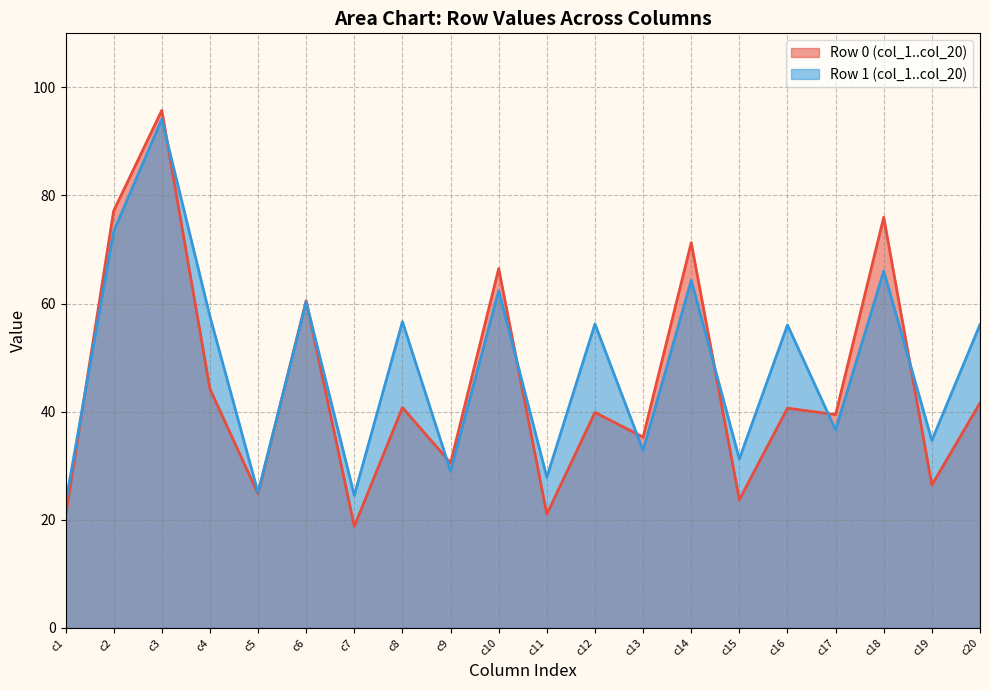

Rank the series at c8 from highest to lowest value.

Row 1 (col_1..col_20), Row 0 (col_1..col_20)